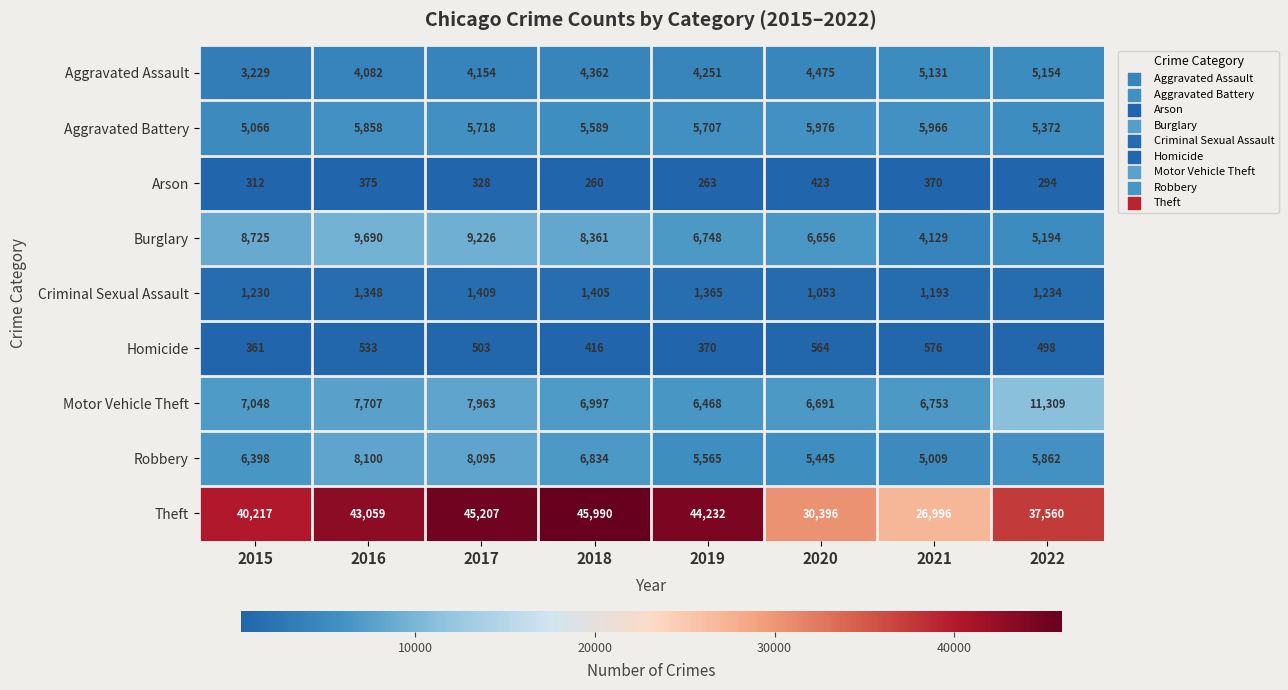

At how many categories does at least one series exceed 10011?

8